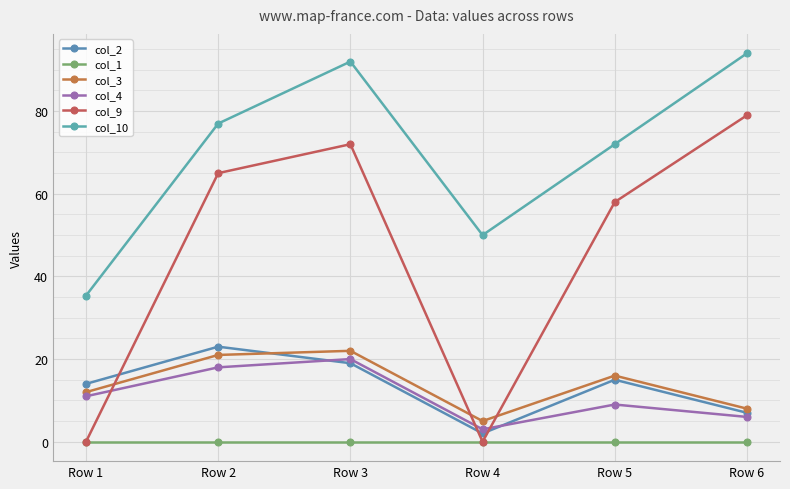

Which category has the lowest value in the col_10 series?

Row 1